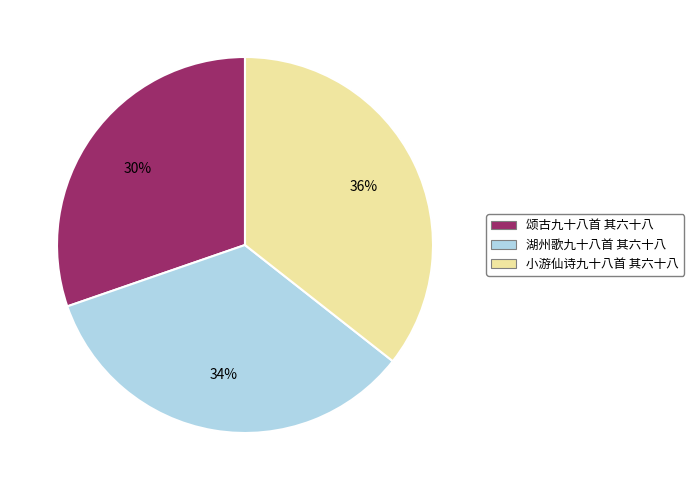

The 小游仙诗九十八首 其六十八 slice represents 22% of the pie. True or false?

False